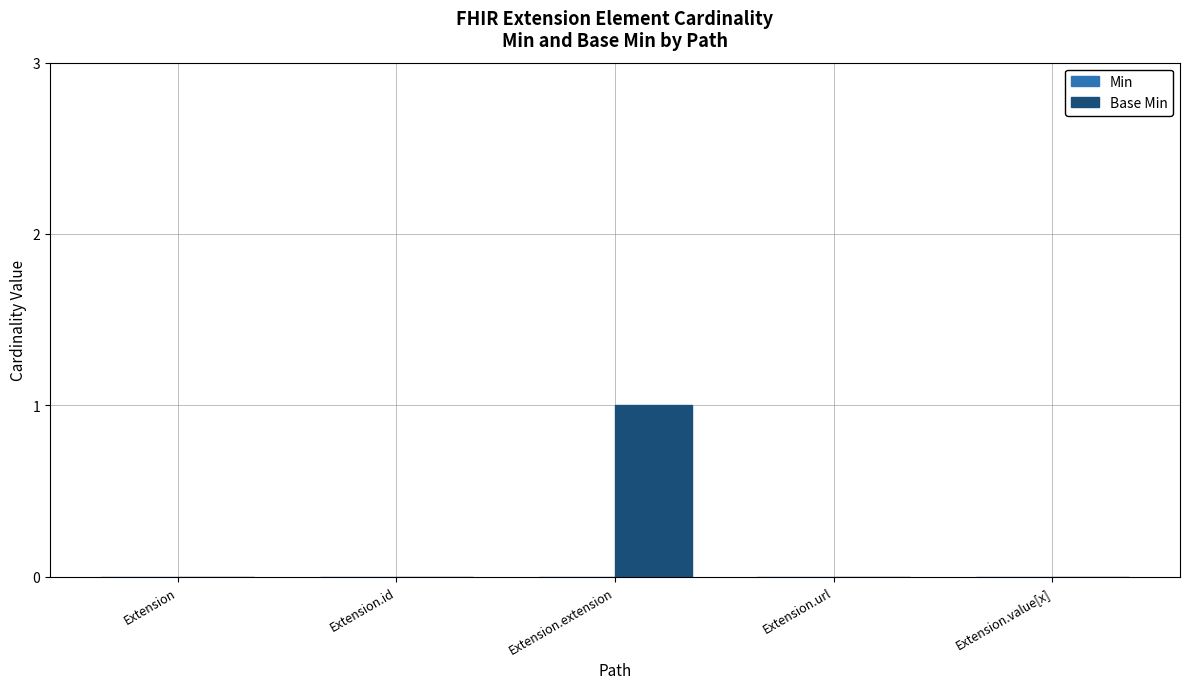

Is it true that the value at Extension.extension is 1?

True